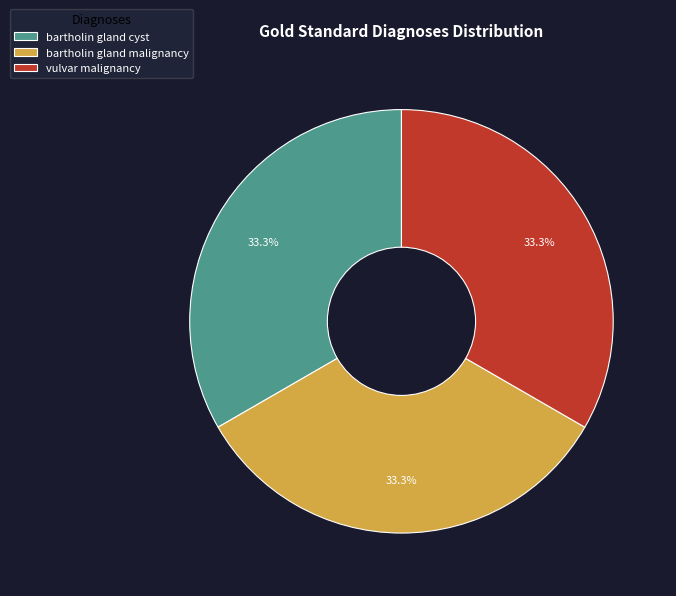

How many slices are in this pie chart?

3